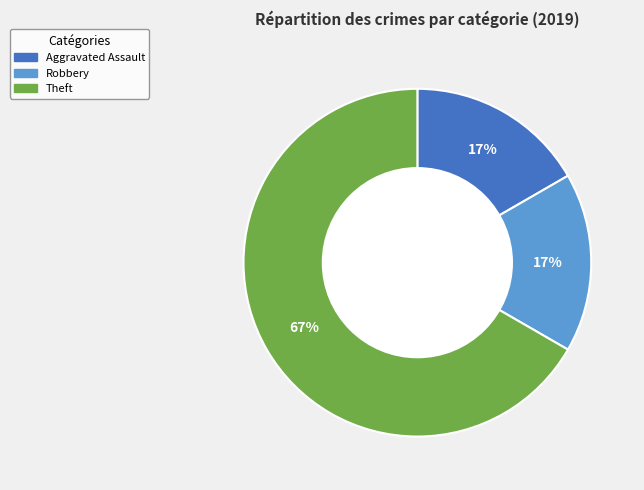

To the nearest percent, what is the difference between the largest and smallest slice percentages?

50%